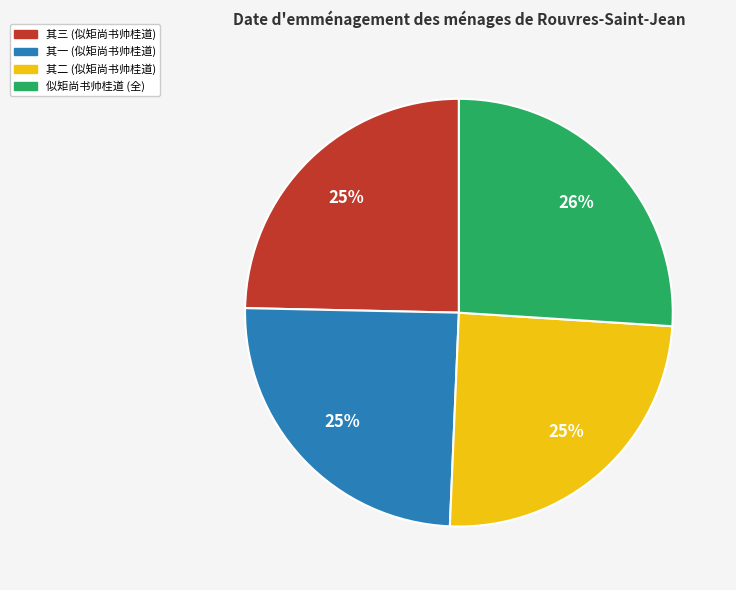

Is there a majority slice in this chart?

No